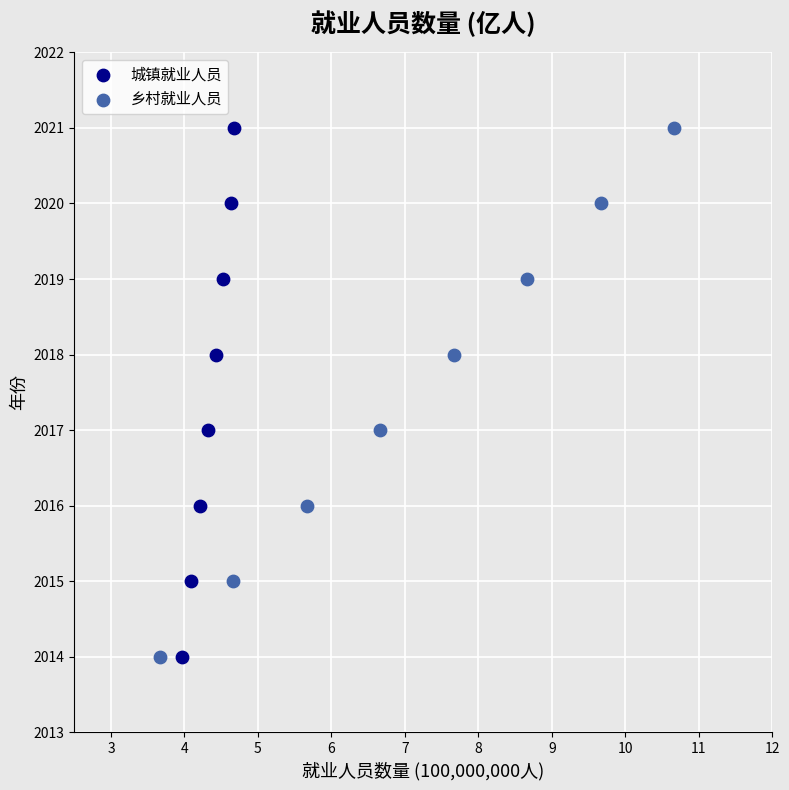

What are all the series names shown in the legend?

城镇就业人员, 乡村就业人员